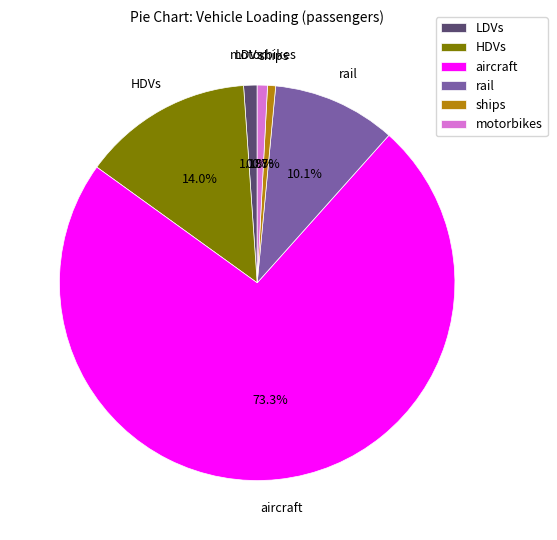

Is it true that ships is 1% of the pie?

True